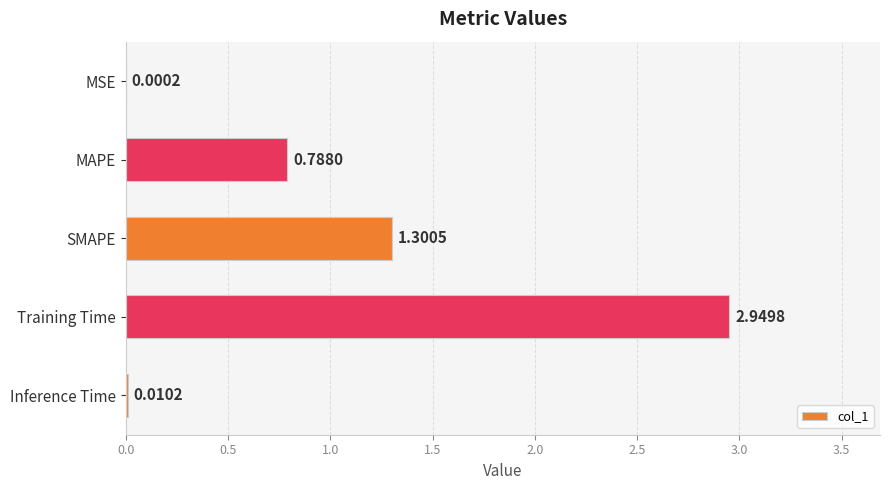

Which has a higher value, SMAPE or MSE?

SMAPE